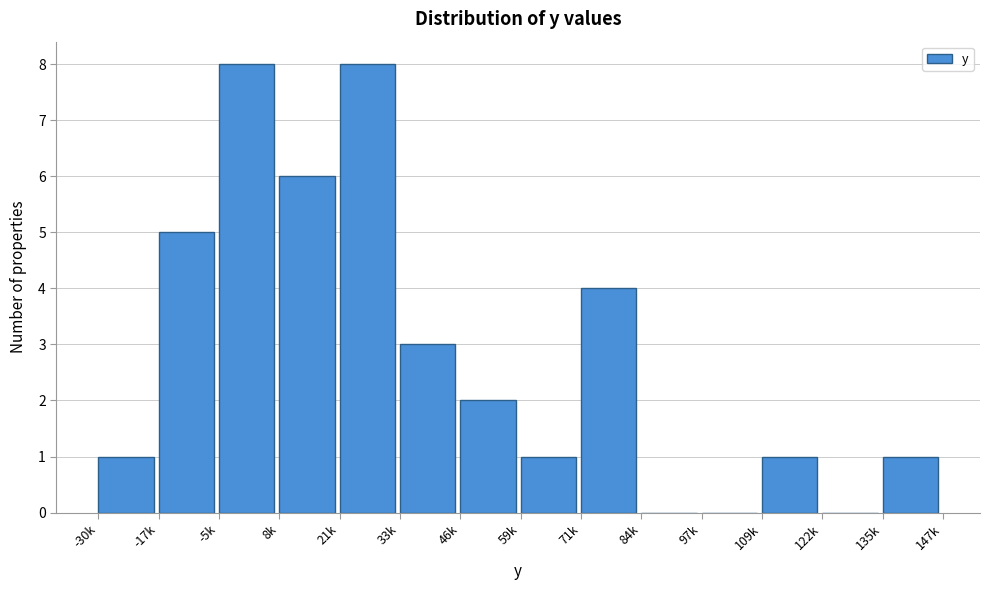

Reading right to left, extract all data points from this chart.

135k=1	122k=0	109k=1	97k=0	84k=0	71k=4	59k=1	46k=2	33k=3	21k=8	8k=6	-5k=8	-17k=5	-30k=1